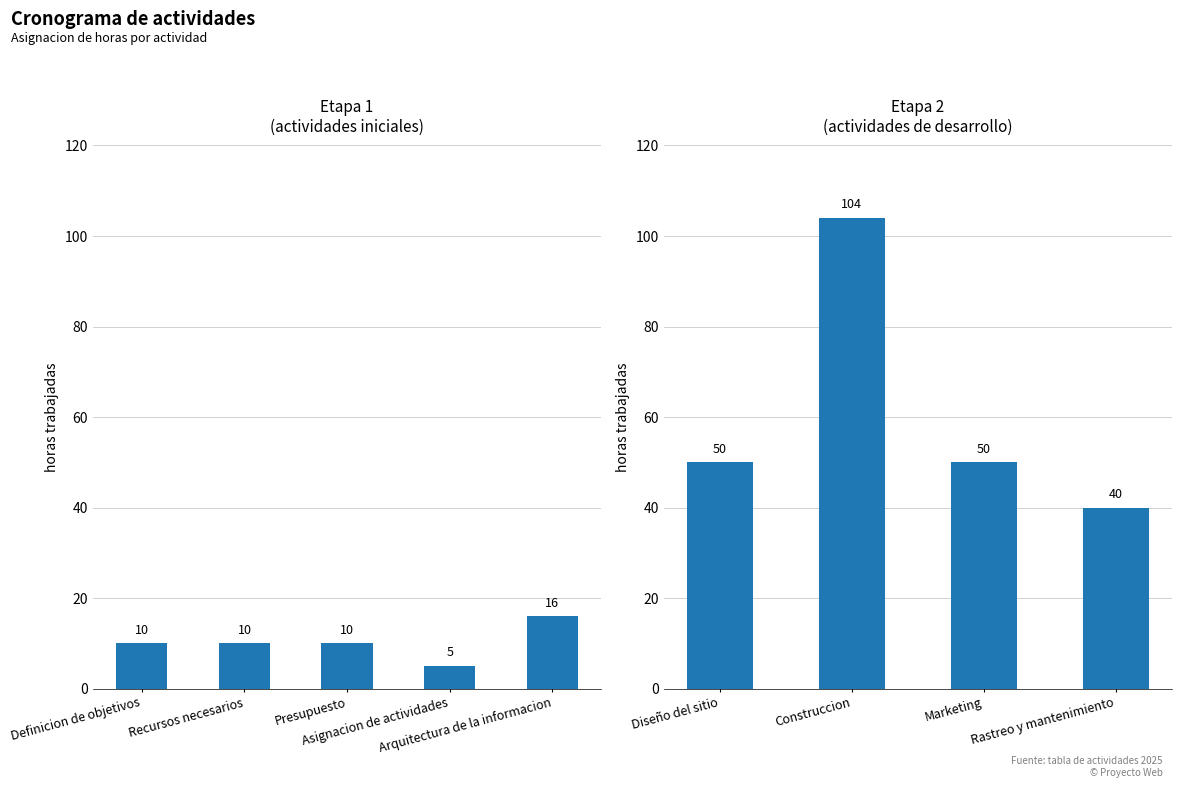

What position from the left is Marketing?

3